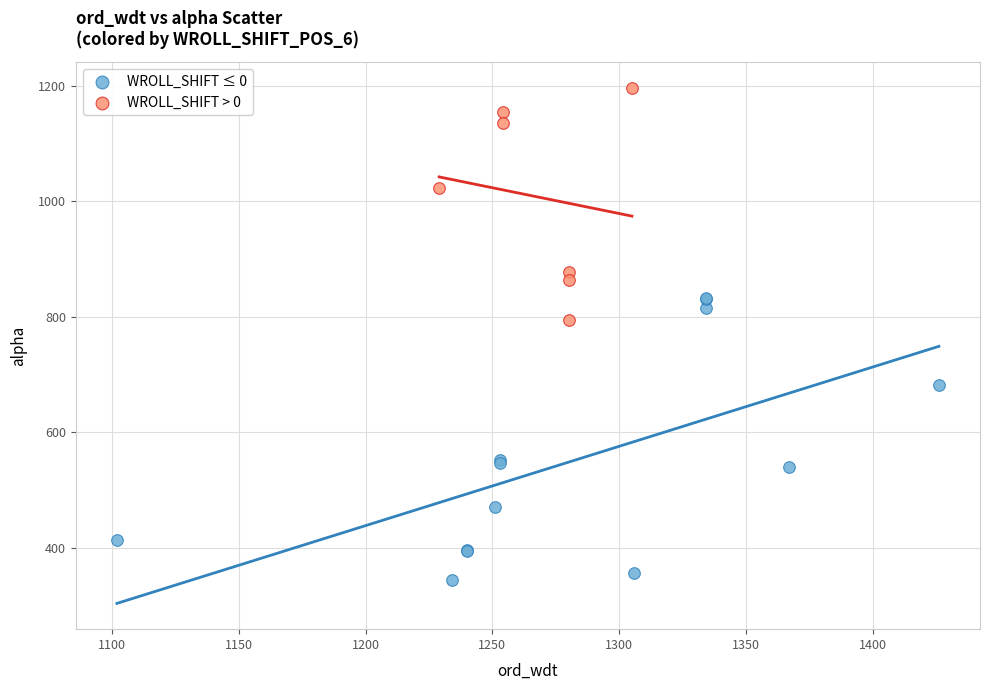

Which series reaches the maximum Y coordinate?

WROLL_SHIFT > 0